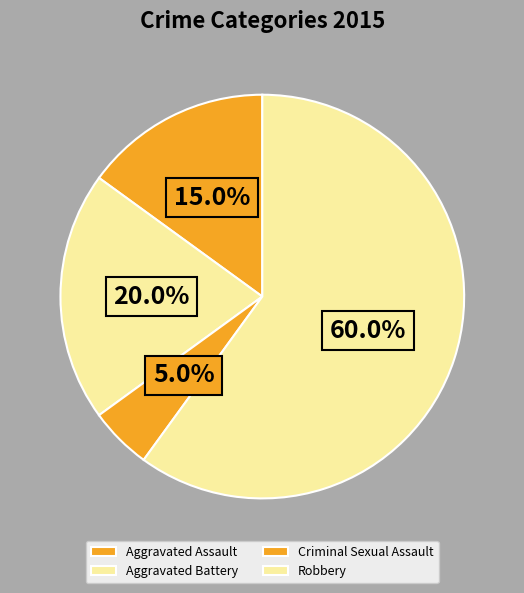

What is the change in value from Criminal Sexual Assault to Robbery?

+11